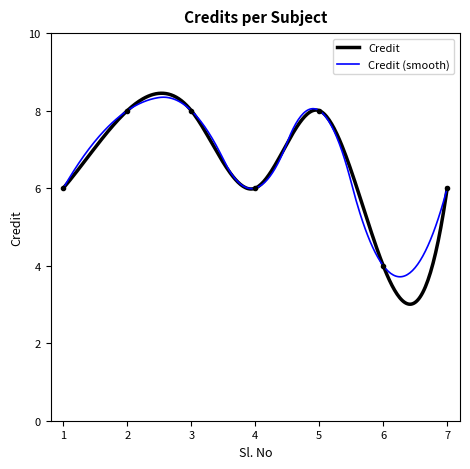

At which category does the chart reach its peak across all series?

2